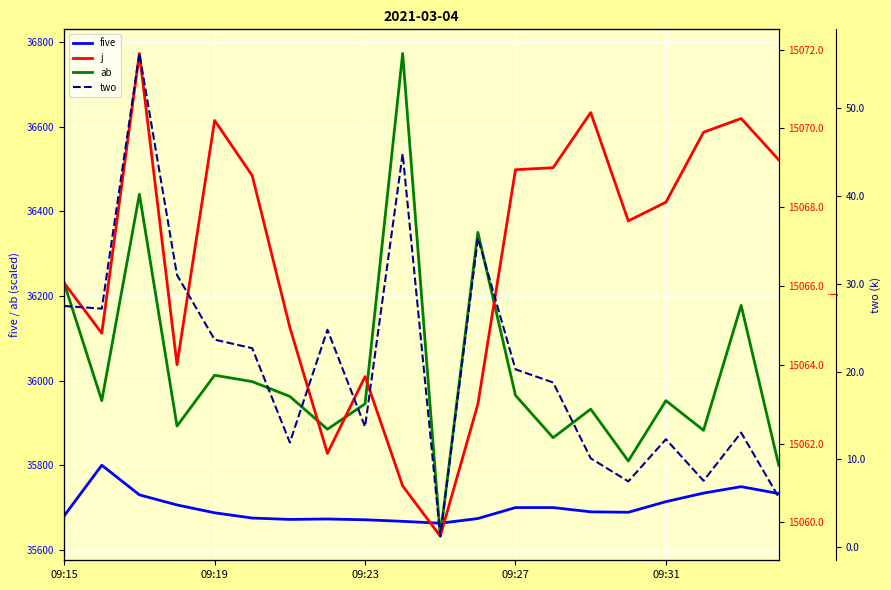

Rank the series by their maximum value, from highest to lowest.

ab, five, j, two